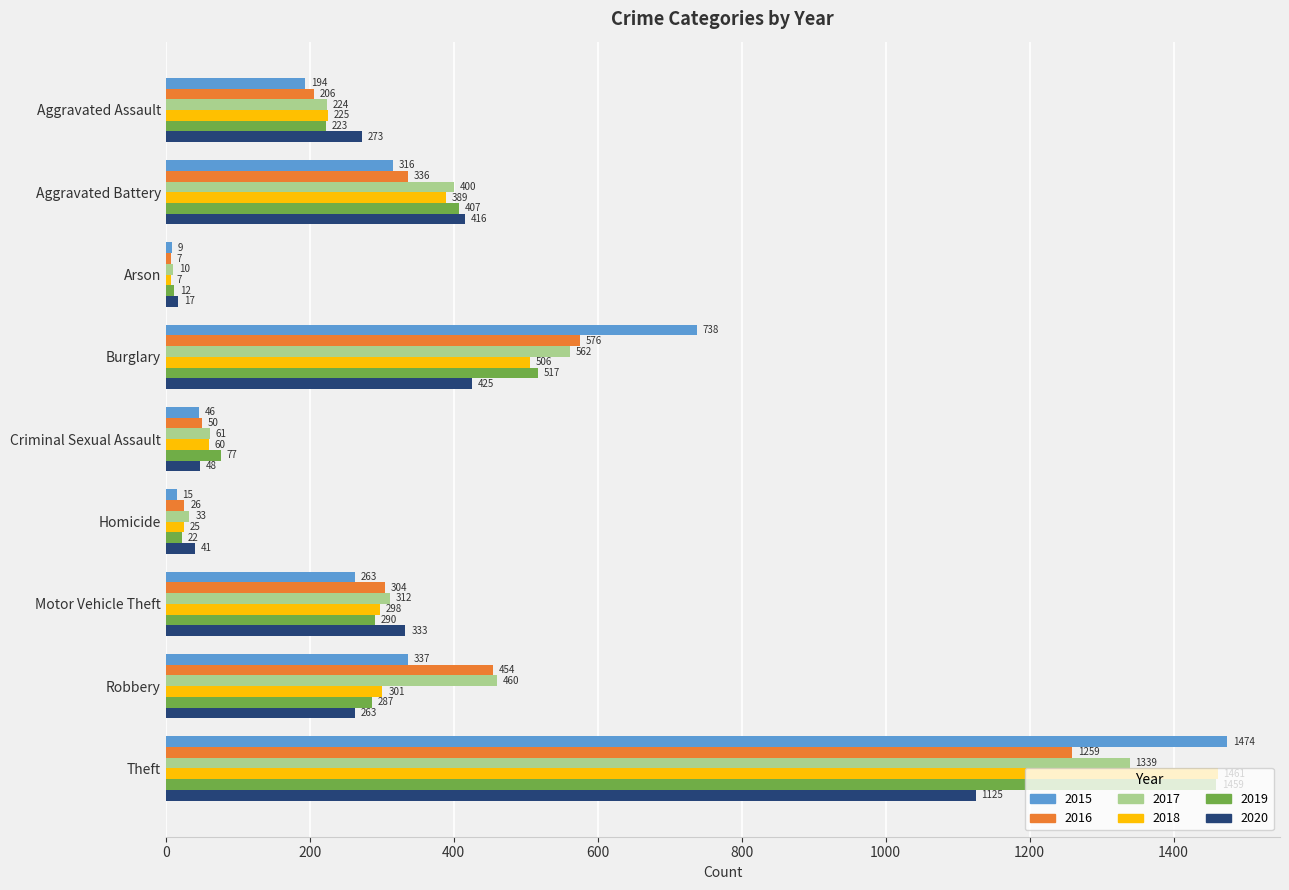

At how many categories does at least one series exceed 282?

5